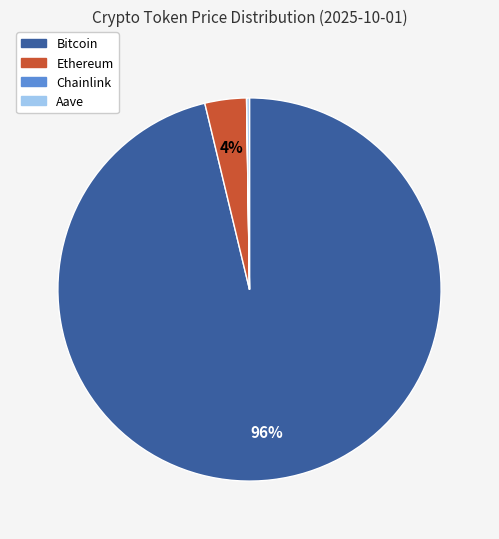

What percentage is the Bitcoin slice, to the nearest percent?

96%